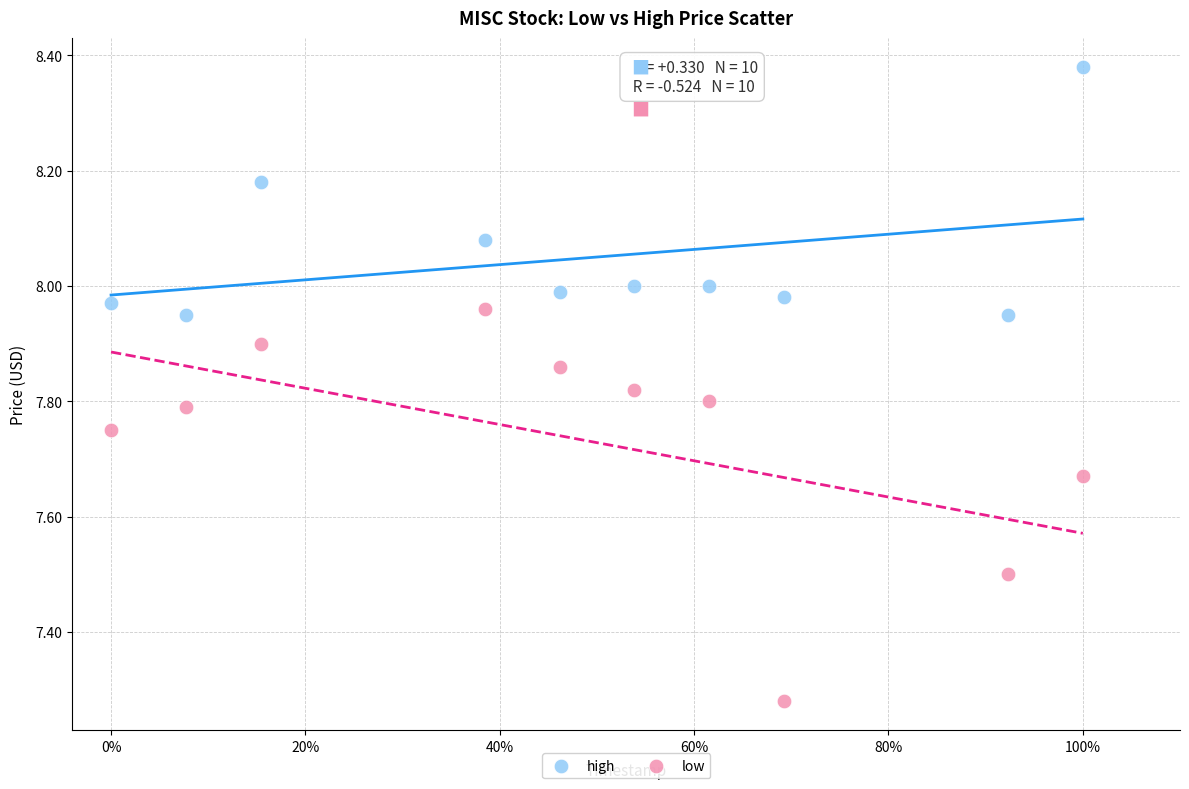

Across all data points, what is the range of X values (max minus min)?

1.0